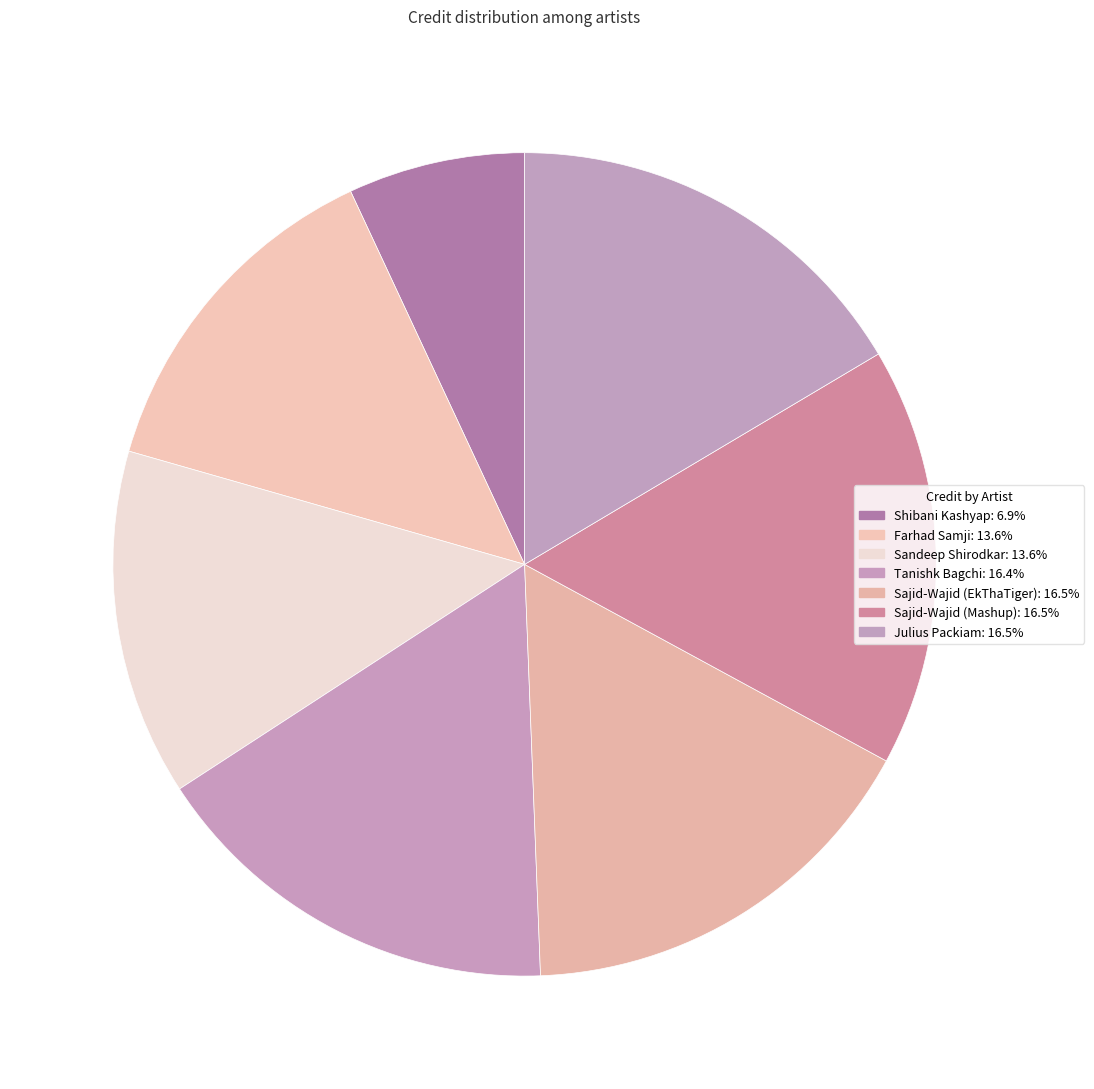

Count the number of slices in the pie.

7